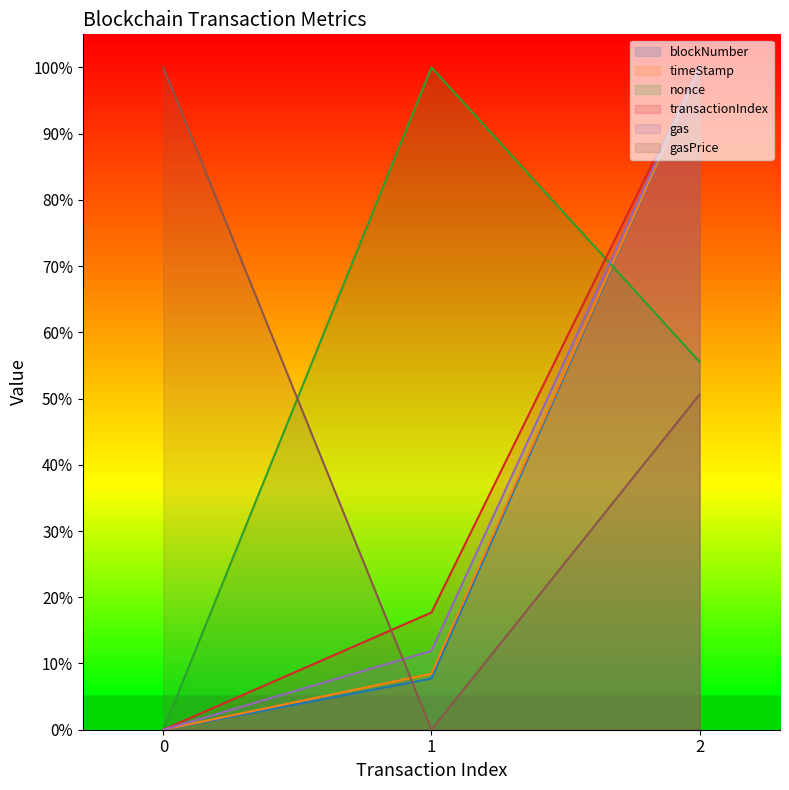

True or false: transactionIndex has a value of 0.2 at 1.

True